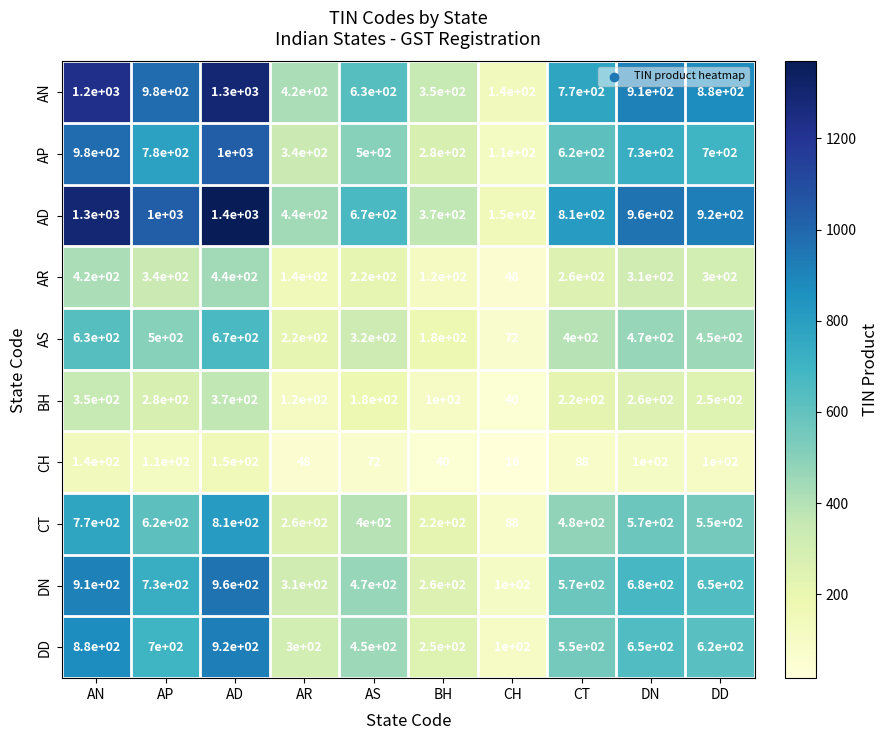

Count the number of data series in this chart.

10